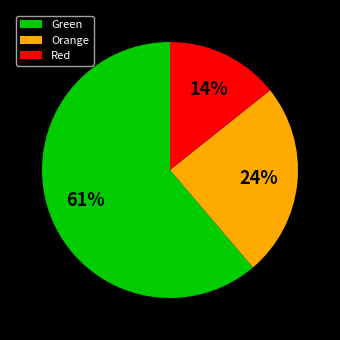

Count the number of slices in the pie.

3